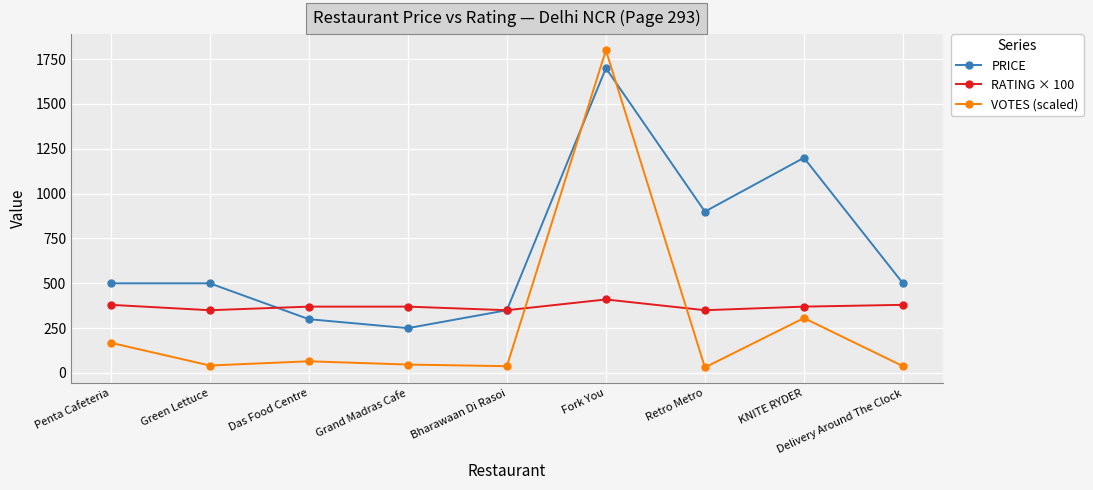

What is the maximum value shown in the chart?

1800.0